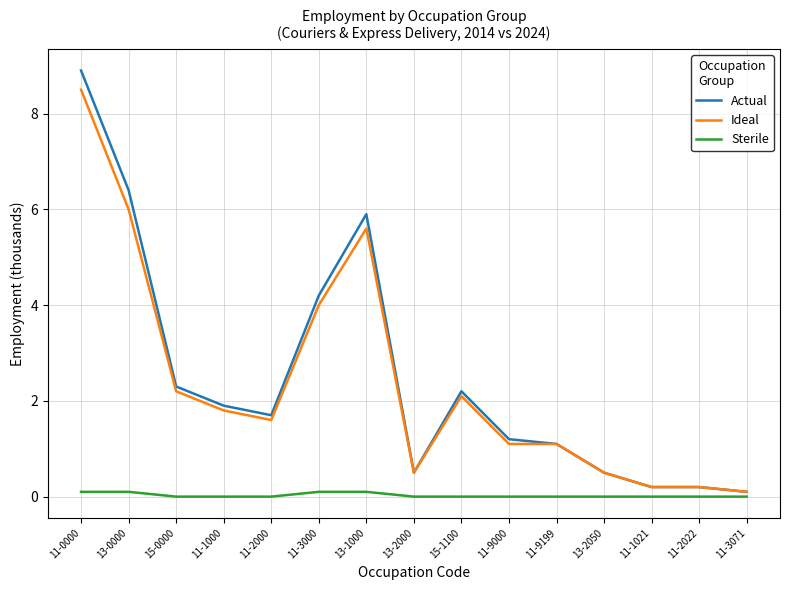

Reading left to right, transcribe all the data shown in this chart.

Actual: 11-0000=8.9	13-0000=6.4	15-0000=2.3	11-1000=1.9	11-2000=1.7	11-3000=4.2	13-1000=5.9	13-2000=0.5	15-1100=2.2	11-9000=1.2	11-9199=1.1	13-2050=0.5	11-1021=0.2	11-2022=0.2	11-3071=0.1
Ideal: 11-0000=8.5	13-0000=6.0	15-0000=2.2	11-1000=1.8	11-2000=1.6	11-3000=4.0	13-1000=5.6	13-2000=0.5	15-1100=2.1	11-9000=1.1	11-9199=1.1	13-2050=0.5	11-1021=0.2	11-2022=0.2	11-3071=0.1
Sterile: 11-0000=0.1	13-0000=0.1	15-0000=0.0	11-1000=0.0	11-2000=0.0	11-3000=0.1	13-1000=0.1	13-2000=0.0	15-1100=0.0	11-9000=0.0	11-9199=0.0	13-2050=0.0	11-1021=0.0	11-2022=0.0	11-3071=0.0